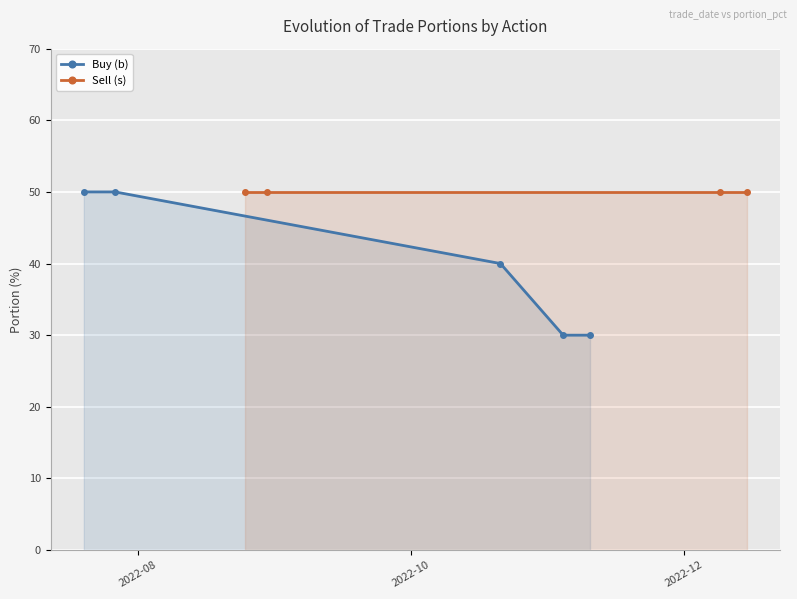

What is the value of the 5th point from the left?

30